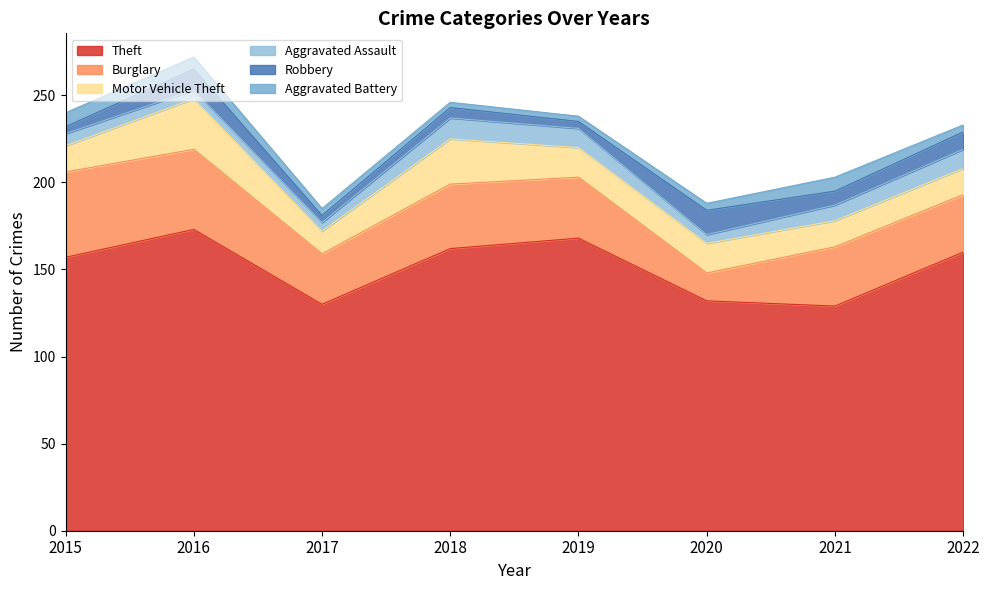

Which has a higher value, 2019 or 2020?

2019